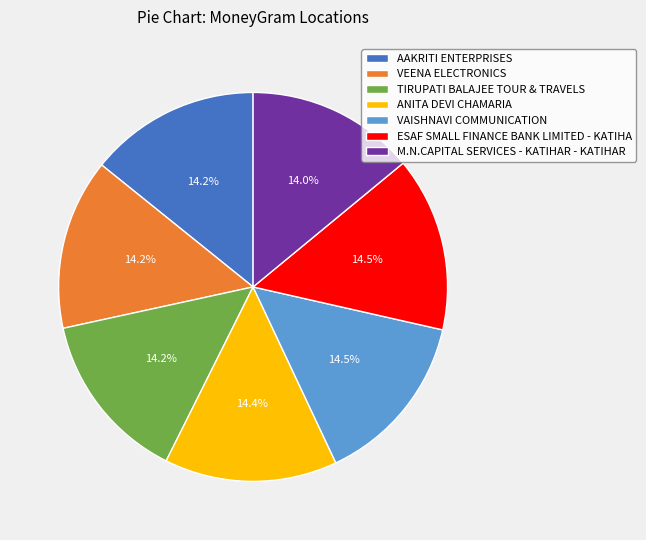

Combined, do AAKRITI ENTERPRISES and ESAF SMALL FINANCE BANK LIMITED - KATIHA account for over 50%?

No